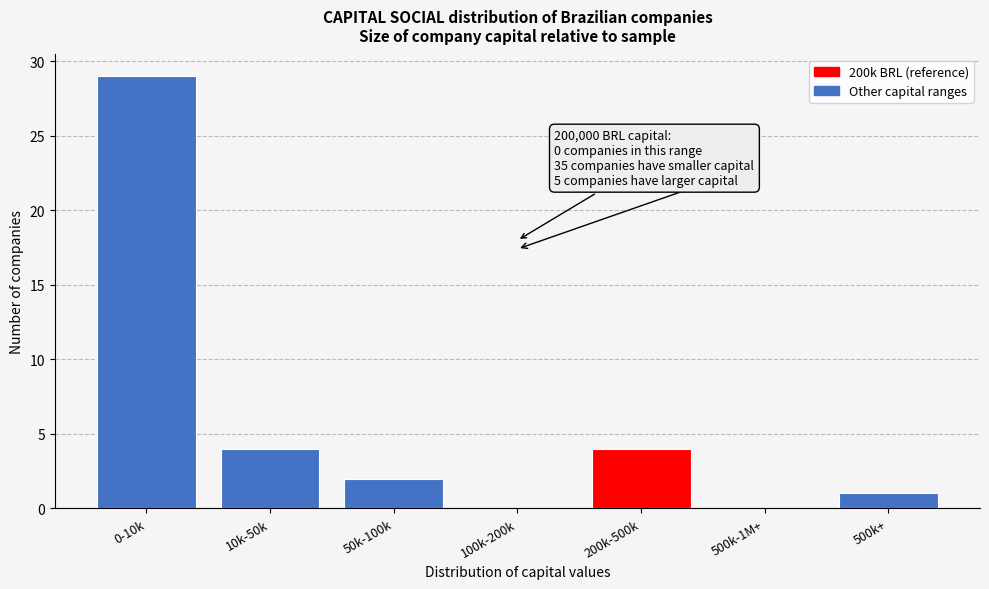

Reading right to left, transcribe all the data shown in this chart.

500k+=1	500k-1M+=0	200k-500k=4	100k-200k=0	50k-100k=2	10k-50k=4	0-10k=29